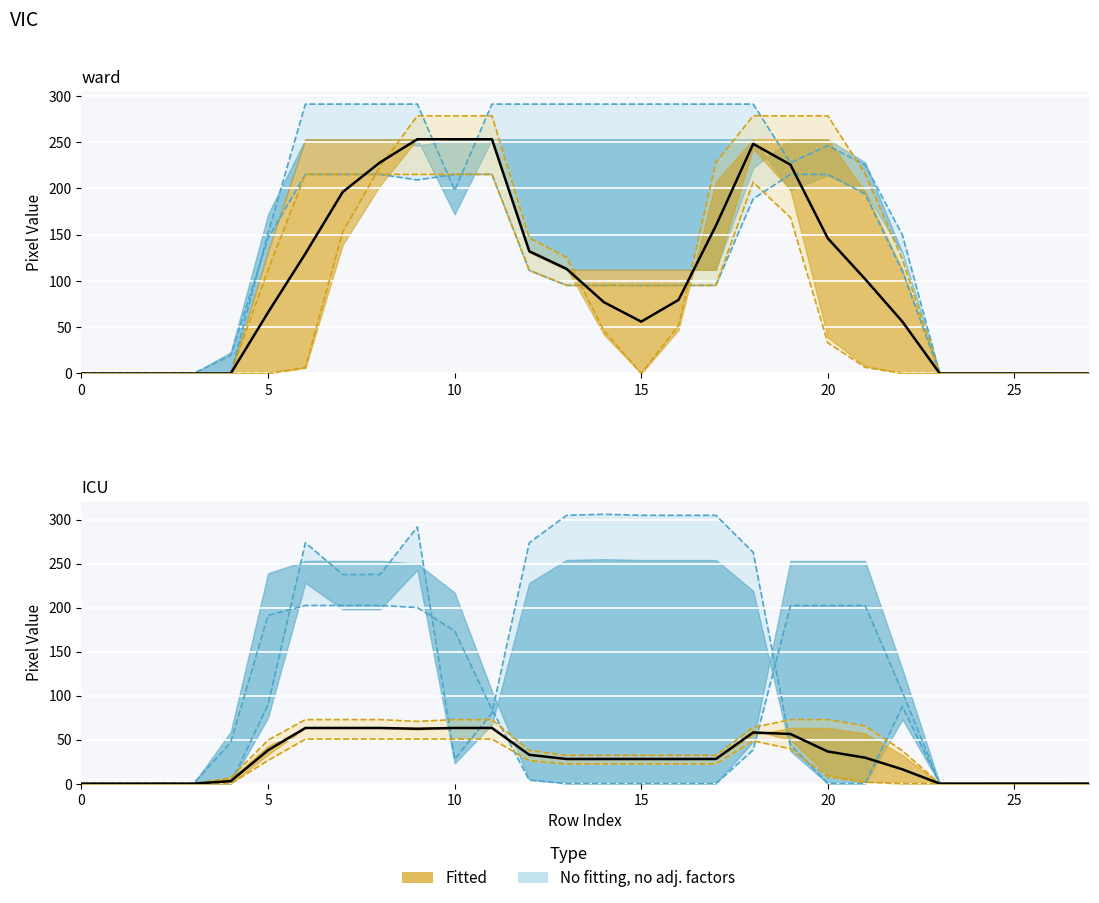

The value of col_6 at 20 is 13.0. True or false?

False